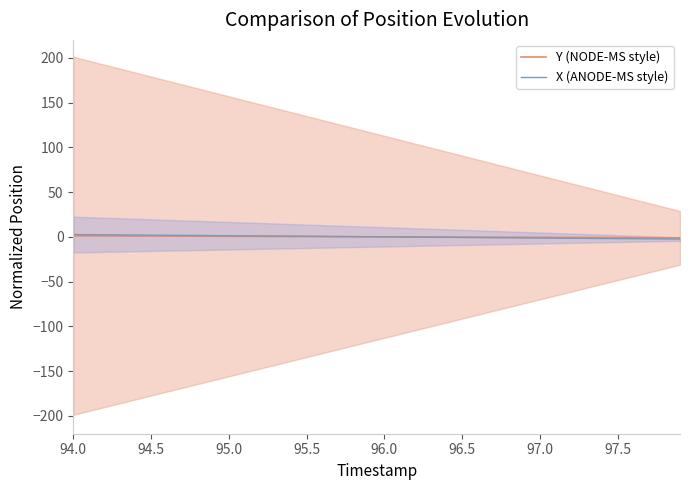

What is the maximum value for Y (NODE-MS style)?

1.2